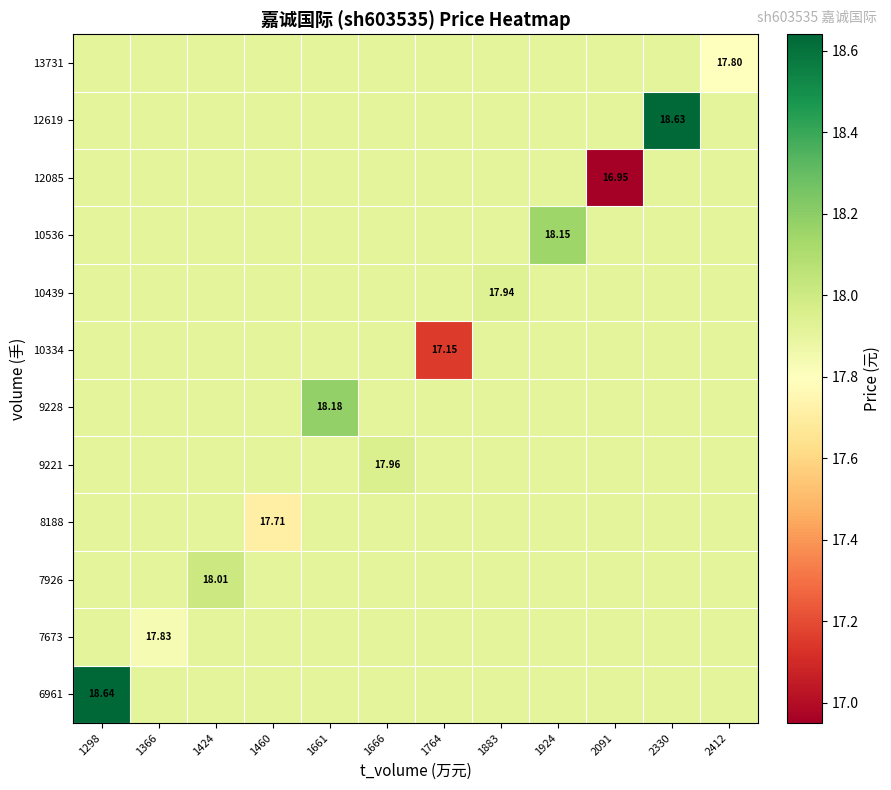

Where is 10334 nearest to the value 17?

1764